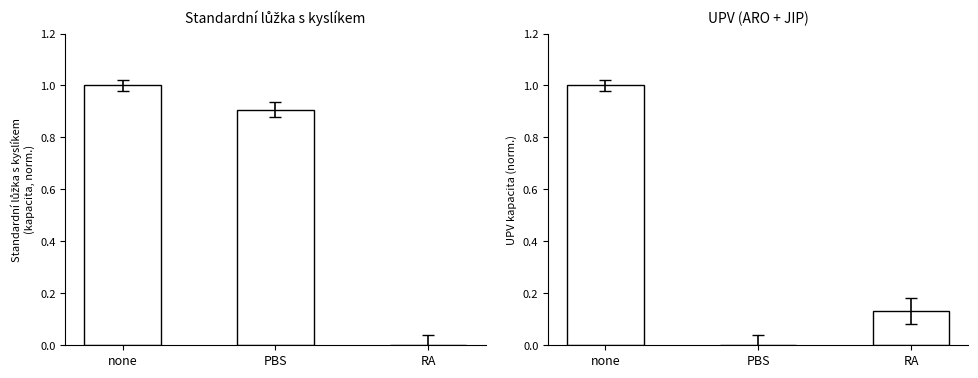

What is the difference between the maximum and minimum values in the Standardní lůžka s kyslíkem series?

1.0